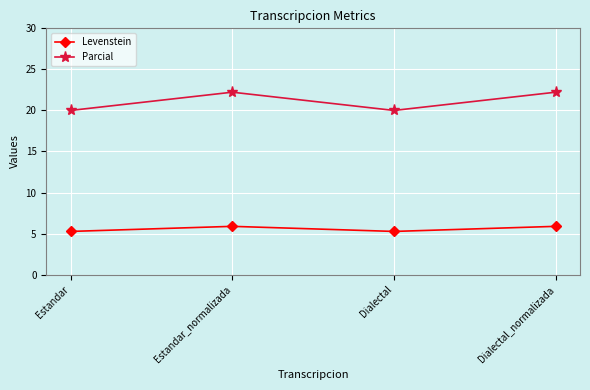

Which series has the widest spread of values?

Parcial